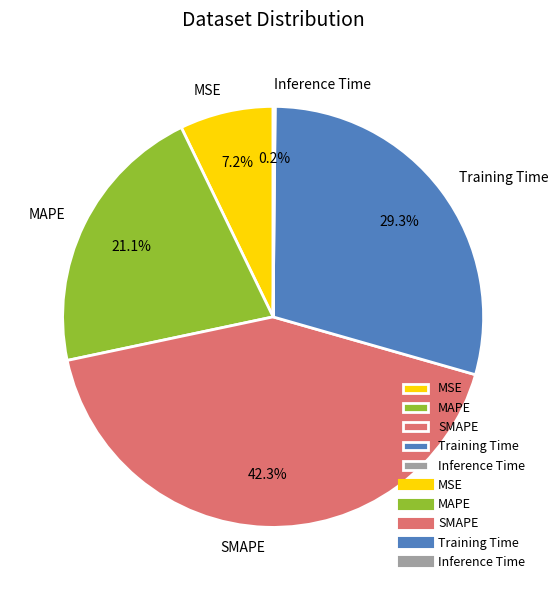

How much of the chart is everything except MAPE?

78.9%